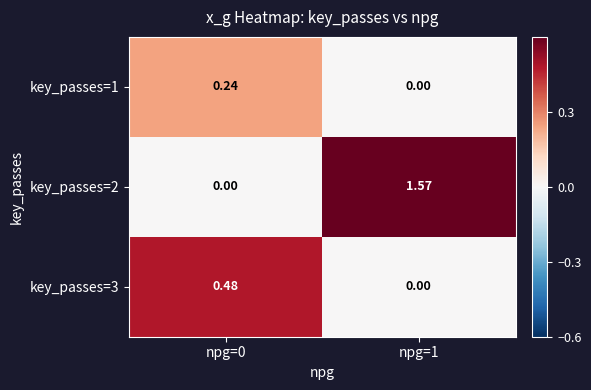

Is the value of key_passes=1 at npg=1 greater than the value of key_passes=3 at npg=0?

No